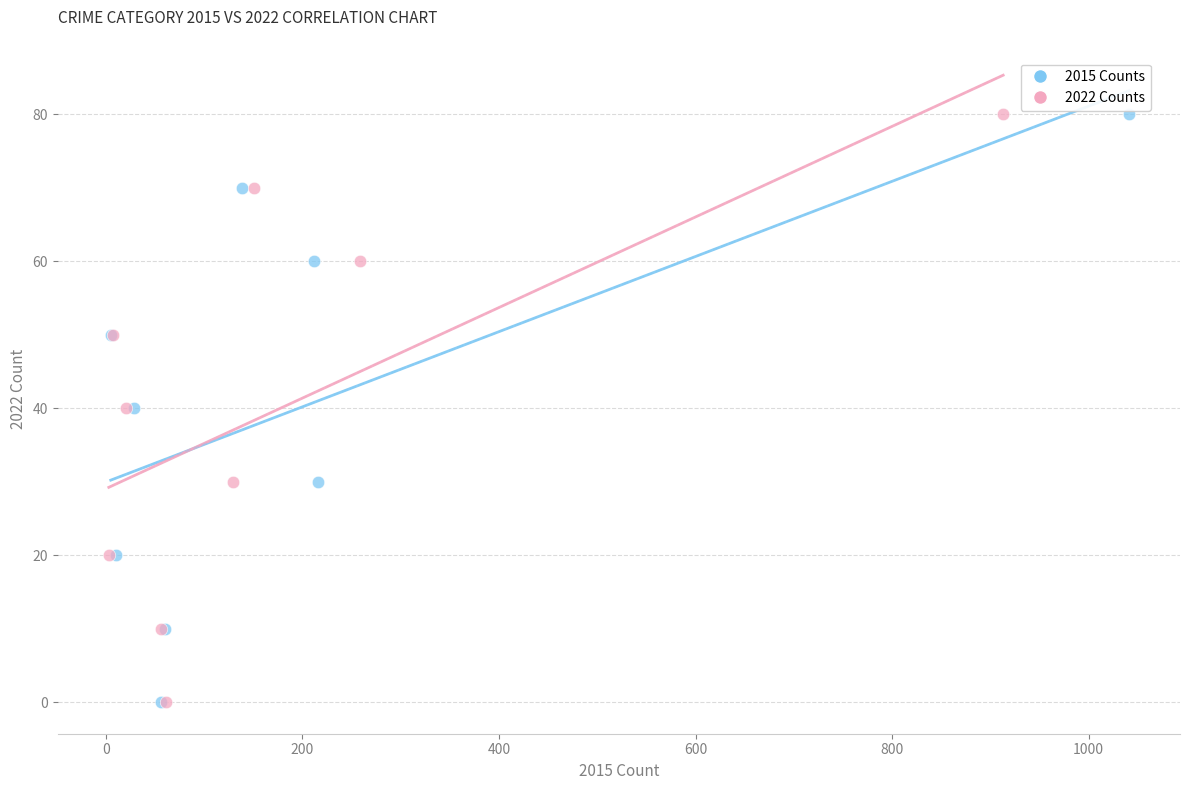

What are all the series names shown in the legend?

2015 Counts, 2022 Counts